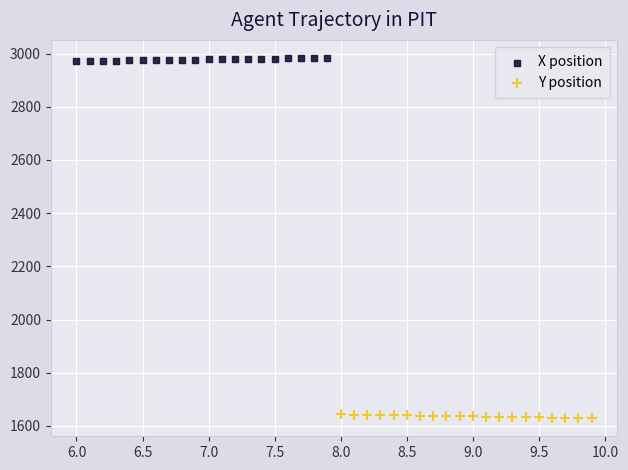

Which series contains the lowest Y value?

Y position